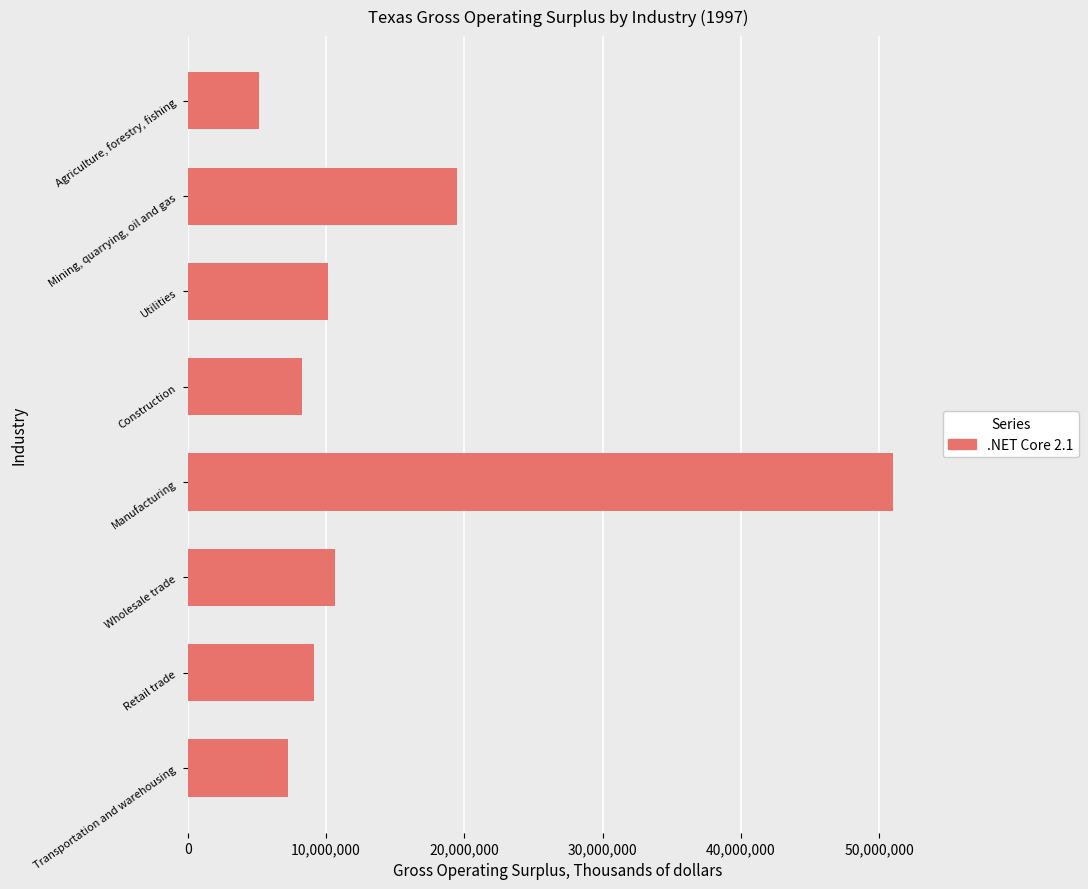

Where is the data nearest to the value 28072577?

Mining, quarrying, oil and gas